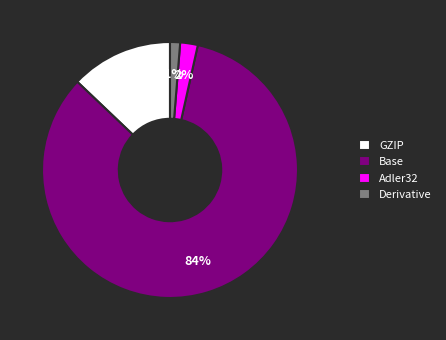

To the nearest percent, what percentage of the pie is Derivative?

1%